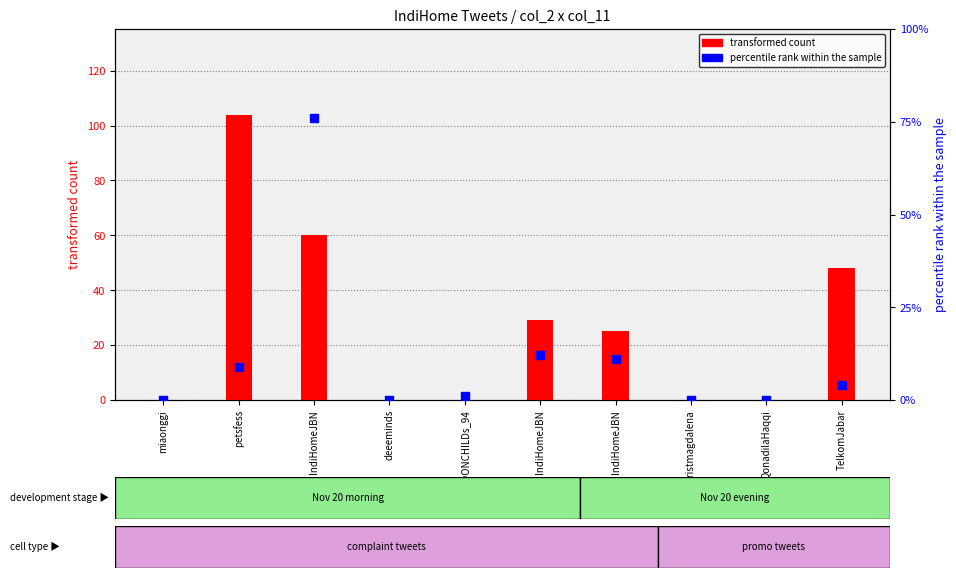

At how many categories does at least one series exceed 49?

2